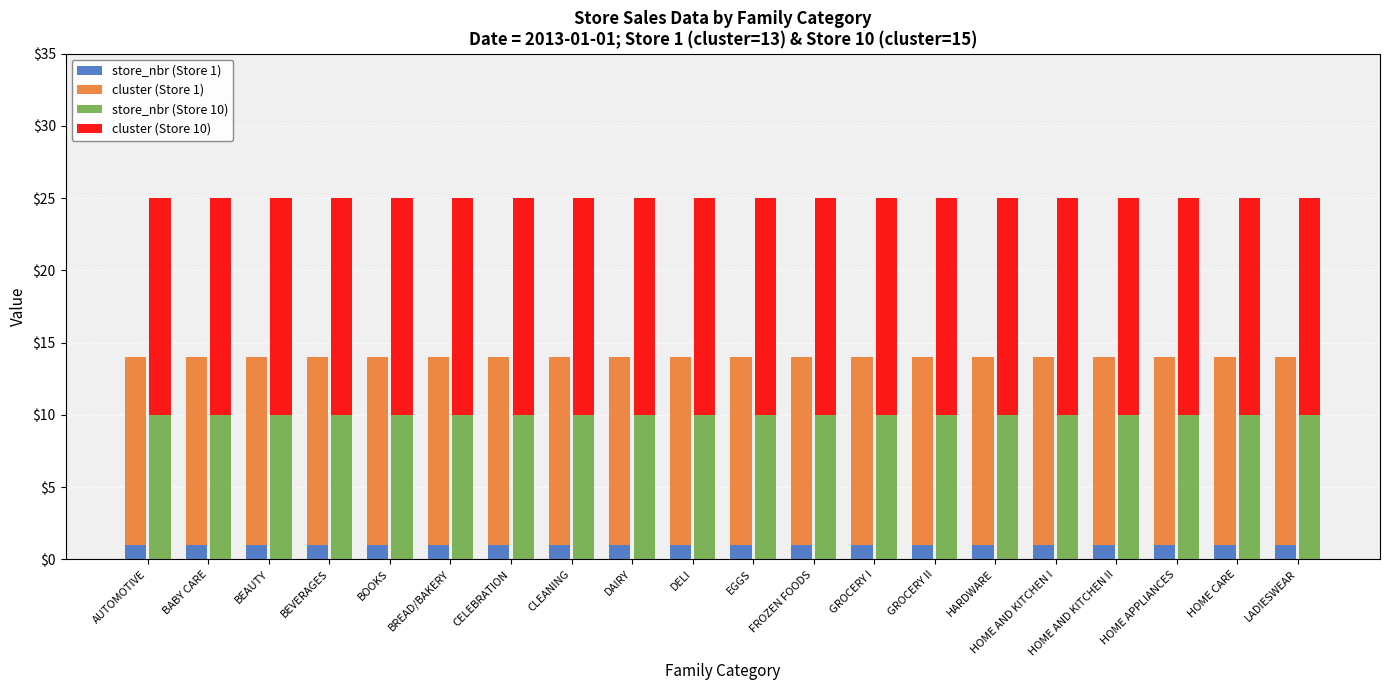

How many bars are there in total?

80